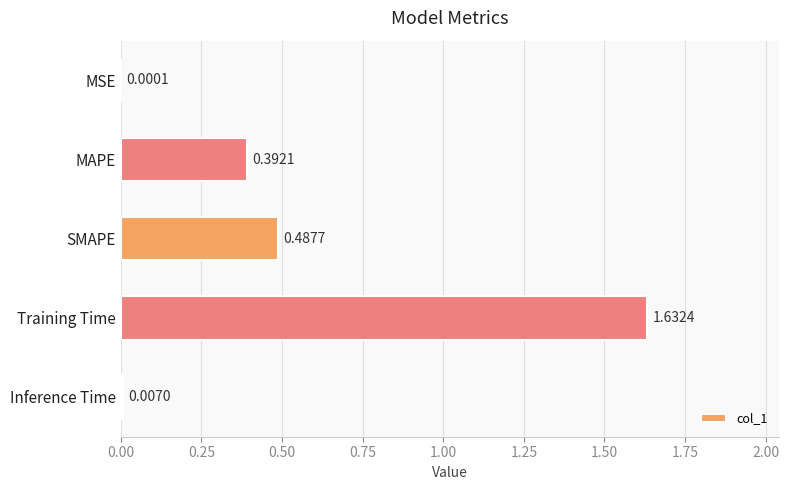

Which has a higher value, Training Time or MSE?

Training Time